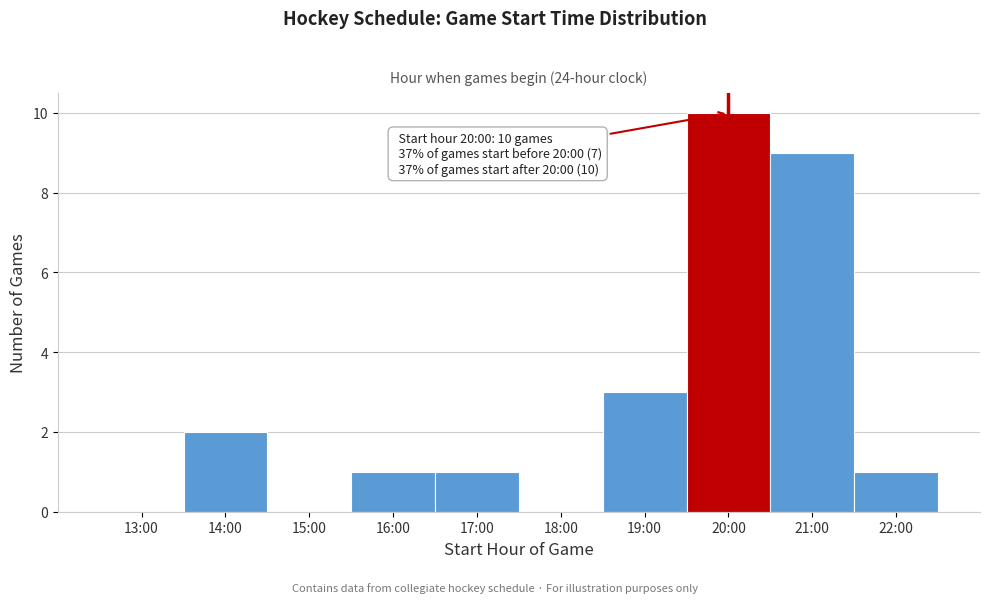

Reading right to left, list all the values displayed in this chart.

22:00=1	21:00=9	20:00=10	19:00=3	18:00=0	17:00=1	16:00=1	15:00=0	14:00=2	13:00=0